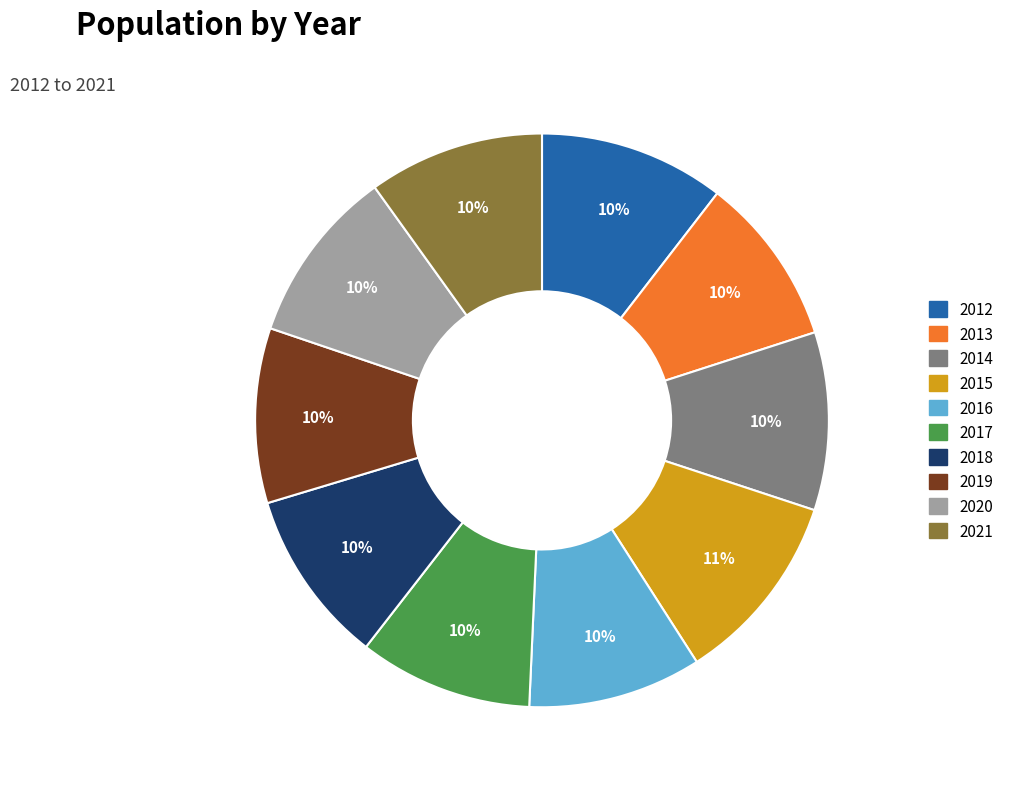

How many slices are in this pie chart?

10